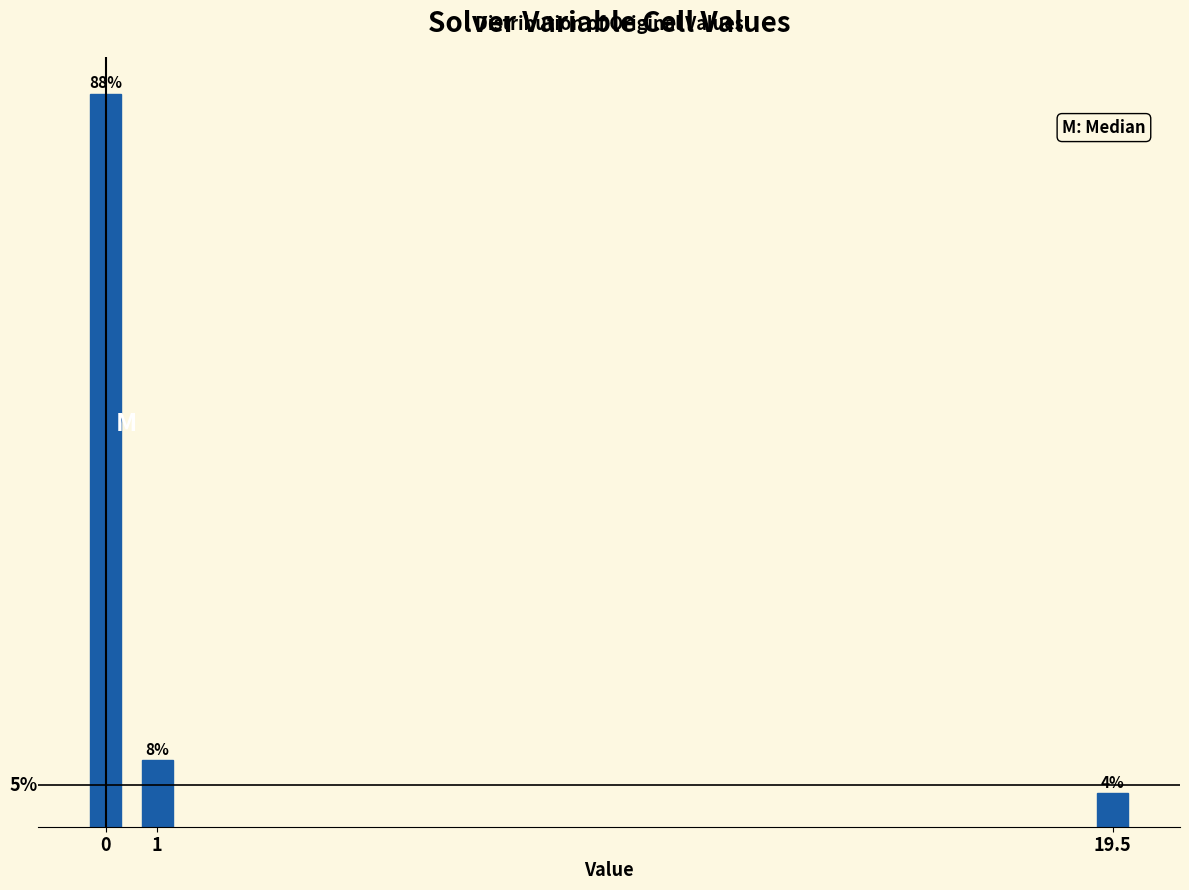

List the labels in order of value, largest first.

0, 1, 19.5